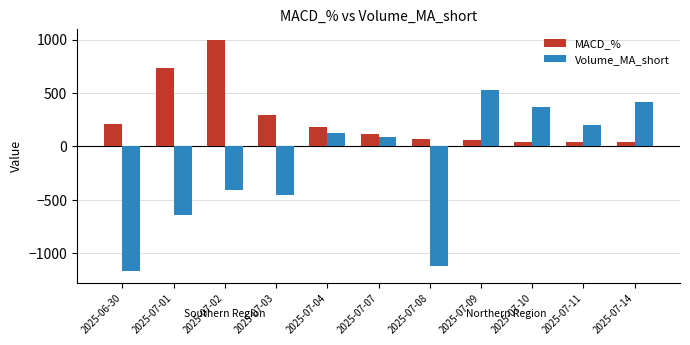

What position from the left is 2025-07-09?

8